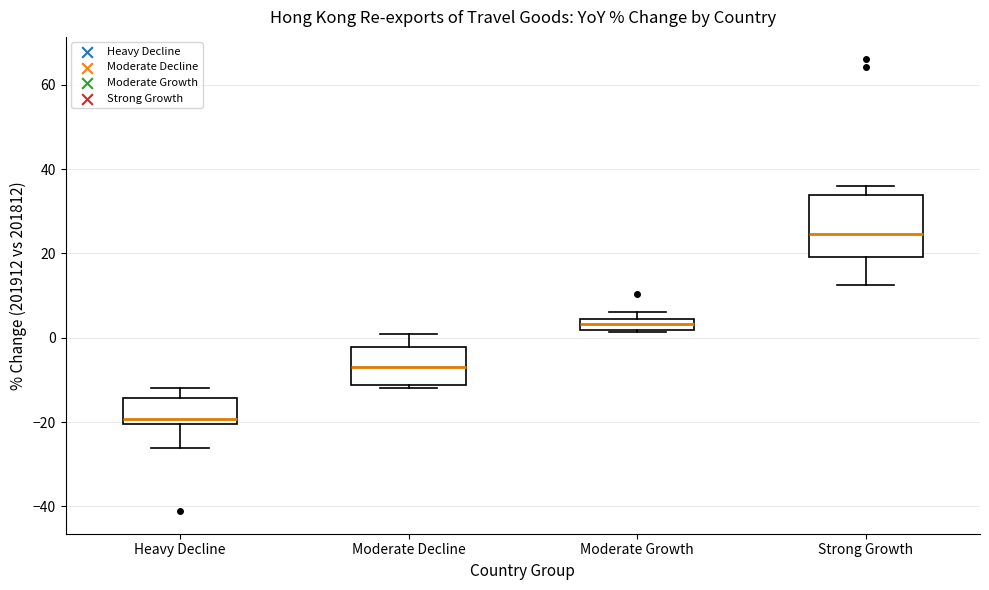

Which box is the tallest, from its lower edge to its upper edge?

Strong Growth